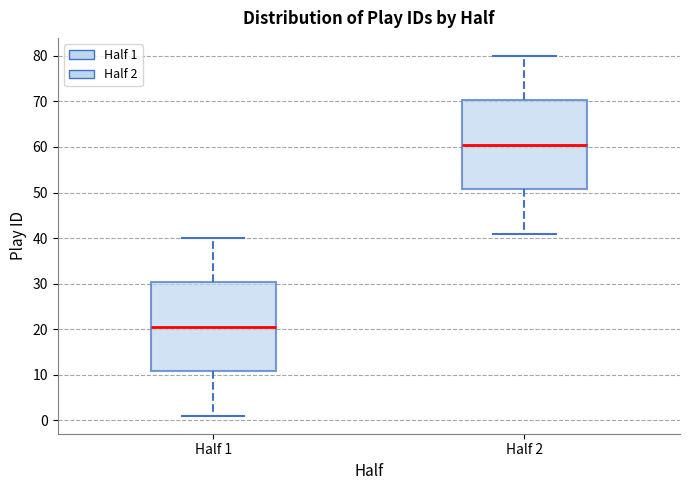

Which box's median line is the highest?

Half 2